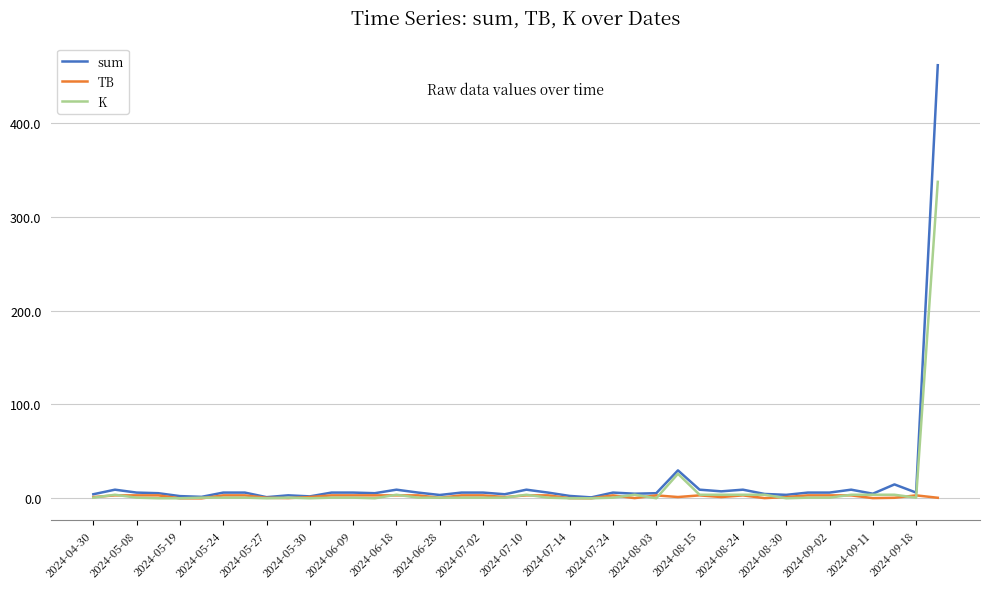

What is the maximum value for sum?

461.3